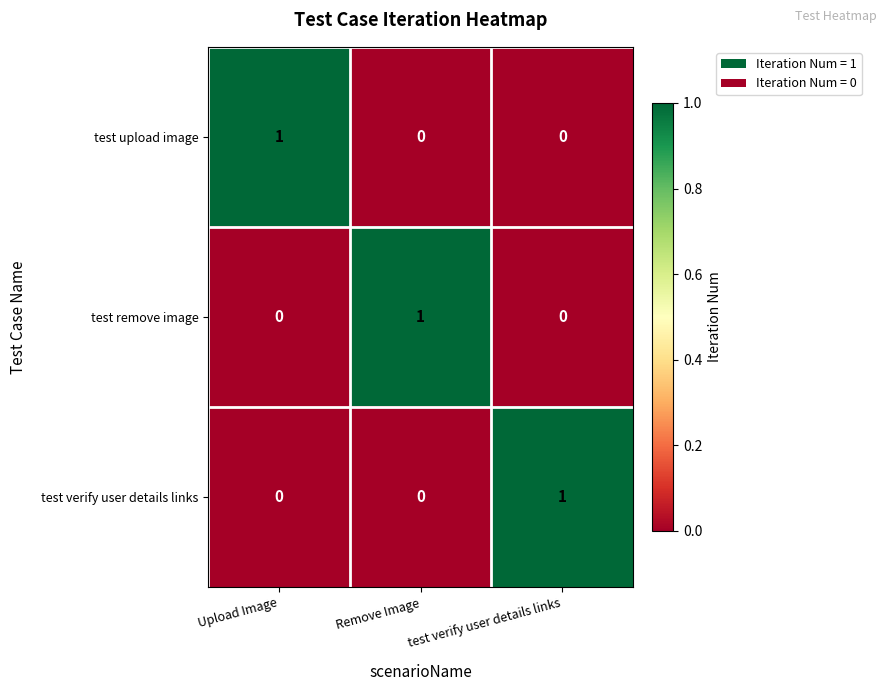

How many data points does each series have?

3